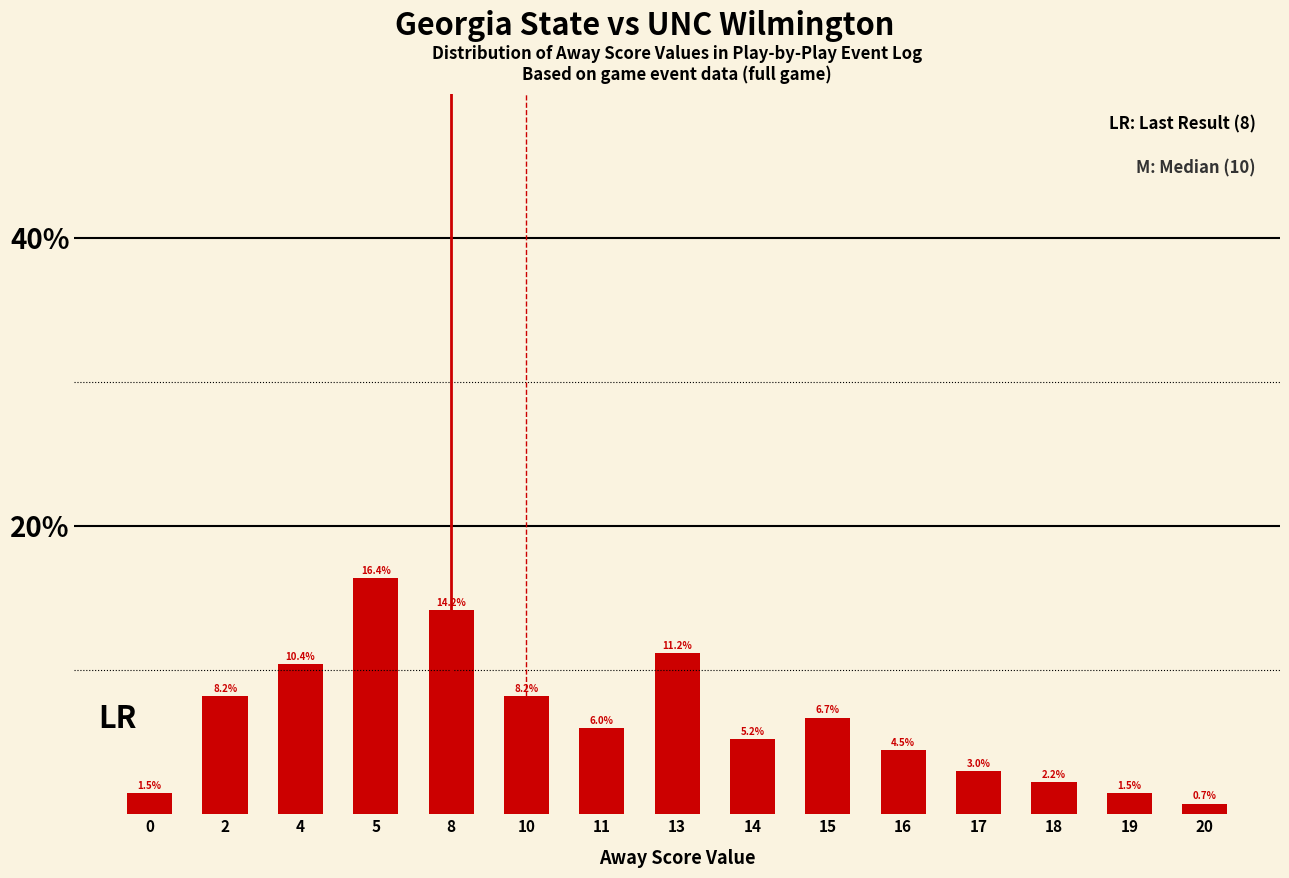

What is the value of the 2nd bar from the left?

8.2